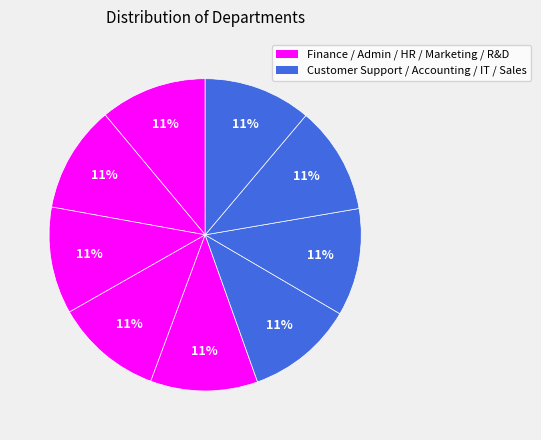

Count the number of slices in the pie.

9